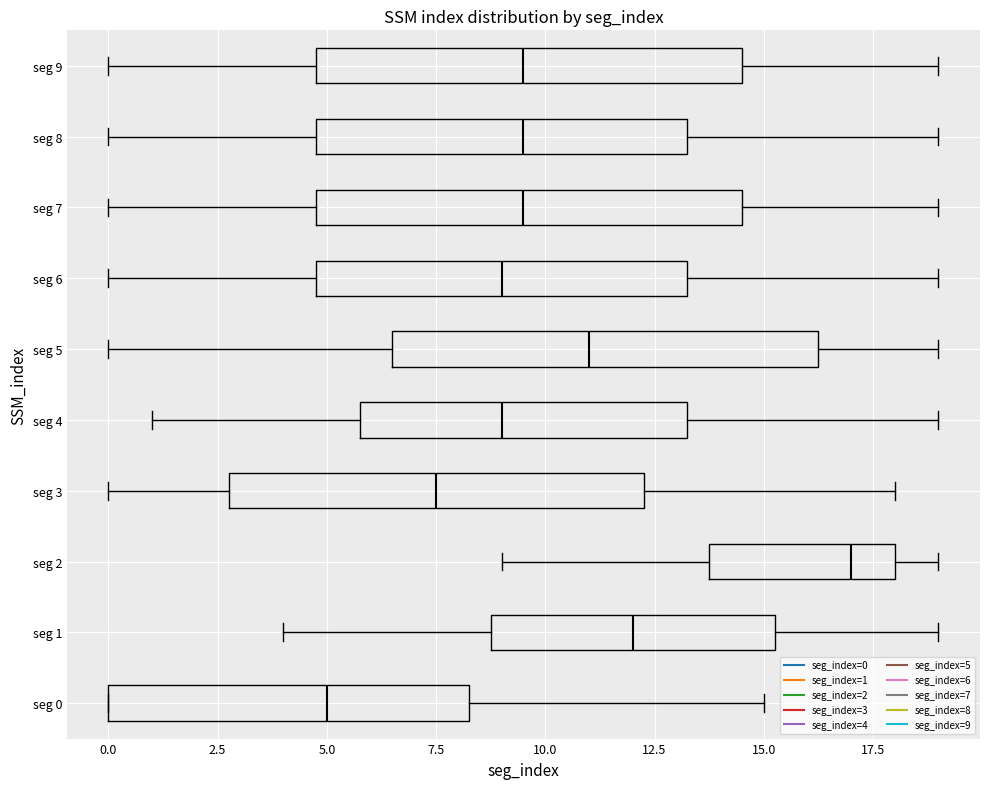

Reading bottom to top, transcribe this box plot: for each box, give where its median line is, the range the box spans, and where its two whiskers end, as read against the x-axis. The values are not printed on the chart, so give them approximately, as read against the axis.

seg 0: median 5.0, box 0.0 to 8.5, whiskers 0.0 to 15.0
seg 1: median 12.0, box 9.0 to 15.5, whiskers 4.0 to 19.0
seg 2: median 17.0, box 14.0 to 18.0, whiskers 9.0 to 19.0
seg 3: median 7.5, box 3.0 to 12.5, whiskers 0.0 to 18.0
seg 4: median 9.0, box 6.0 to 13.5, whiskers 1.0 to 19.0
seg 5: median 11.0, box 6.5 to 16.5, whiskers 0.0 to 19.0
seg 6: median 9.0, box 5.0 to 13.5, whiskers 0.0 to 19.0
seg 7: median 9.5, box 5.0 to 14.5, whiskers 0.0 to 19.0
seg 8: median 9.5, box 5.0 to 13.5, whiskers 0.0 to 19.0
seg 9: median 9.5, box 5.0 to 14.5, whiskers 0.0 to 19.0